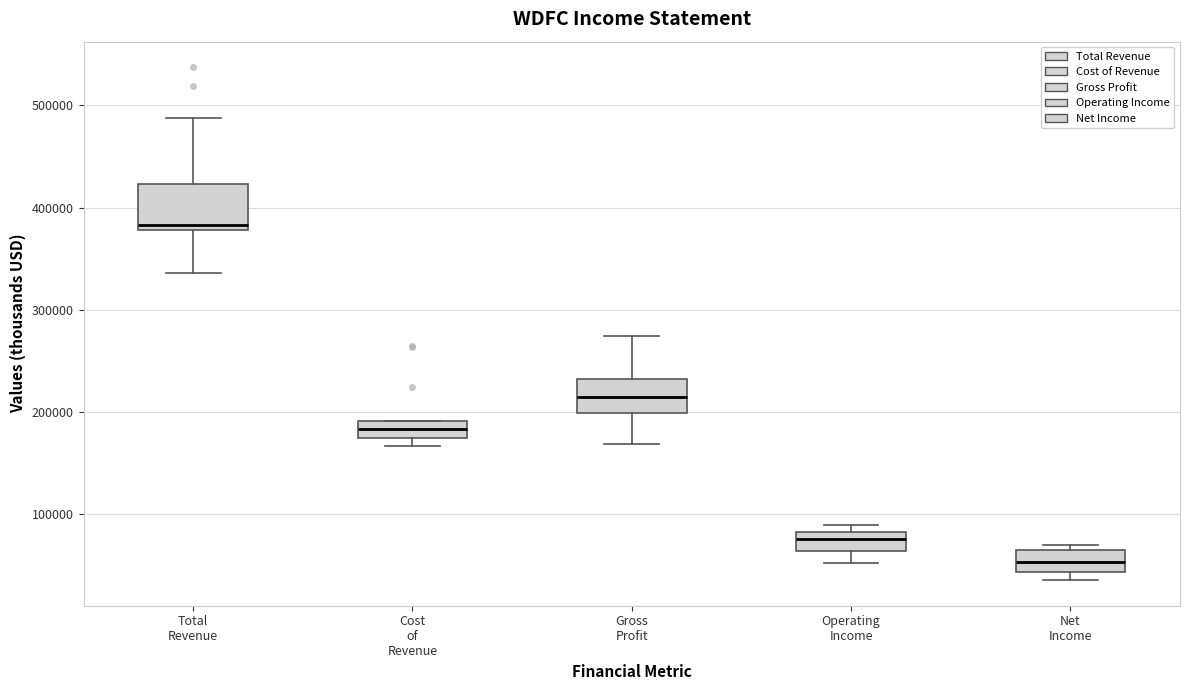

Reading left to right, transcribe this box plot: for each box, give where its median line is, the range the box spans, and where its two whiskers end, as read against the y-axis. The values are not printed on the chart, so give them approximately, as read against the axis.

Total Revenue: median 380000 (just above the box's lower edge), box 380000 to 420000, whiskers 340000 to 490000
Cost of Revenue: median 180000, box 170000 to 190000, whiskers 170000 (just below the box's lower edge) to 190000
Gross Profit: median 210000, box 200000 to 230000, whiskers 170000 to 270000
Operating Income: median 80000 (just below the box's upper edge), box 60000 to 80000, whiskers 50000 to 90000
Net Income: median 50000, box 40000 to 60000, whiskers 40000 (just below the box's lower edge) to 70000